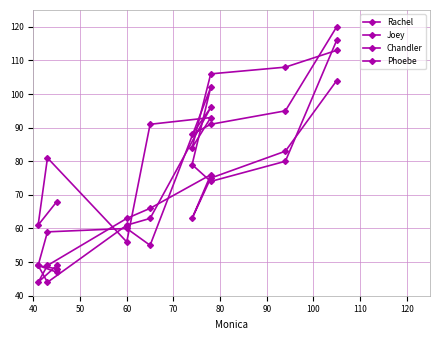

What are all the series names shown in the legend?

Rachel, Joey, Chandler, Phoebe